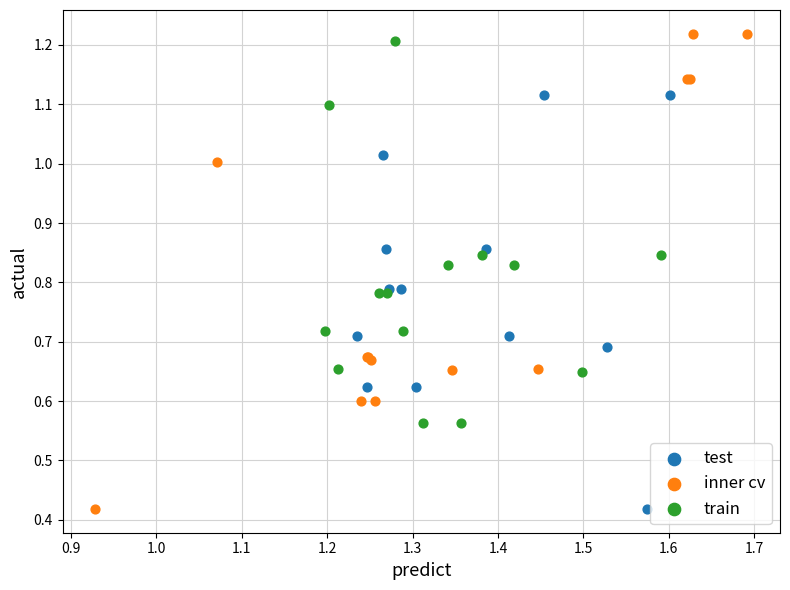

Which series has the largest Y range (max minus min)?

inner cv